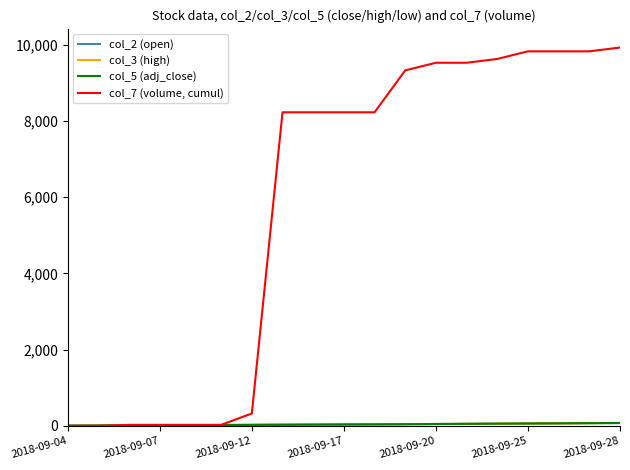

Which series has the widest spread of values?

col_7 (volume, cumul)